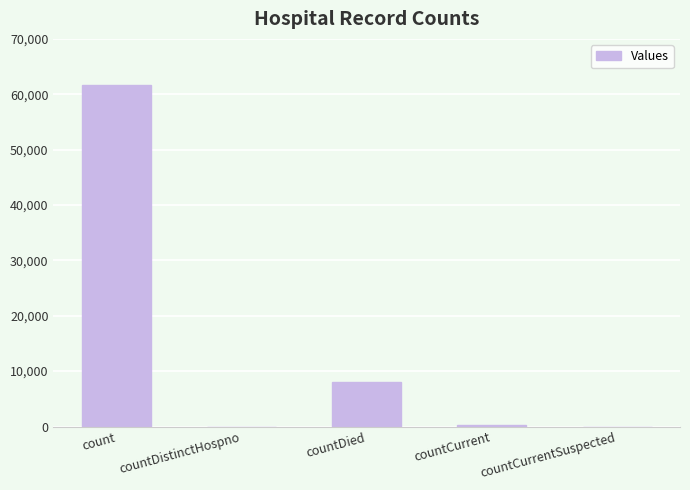

Is it true that the value at countCurrent is 342?

True